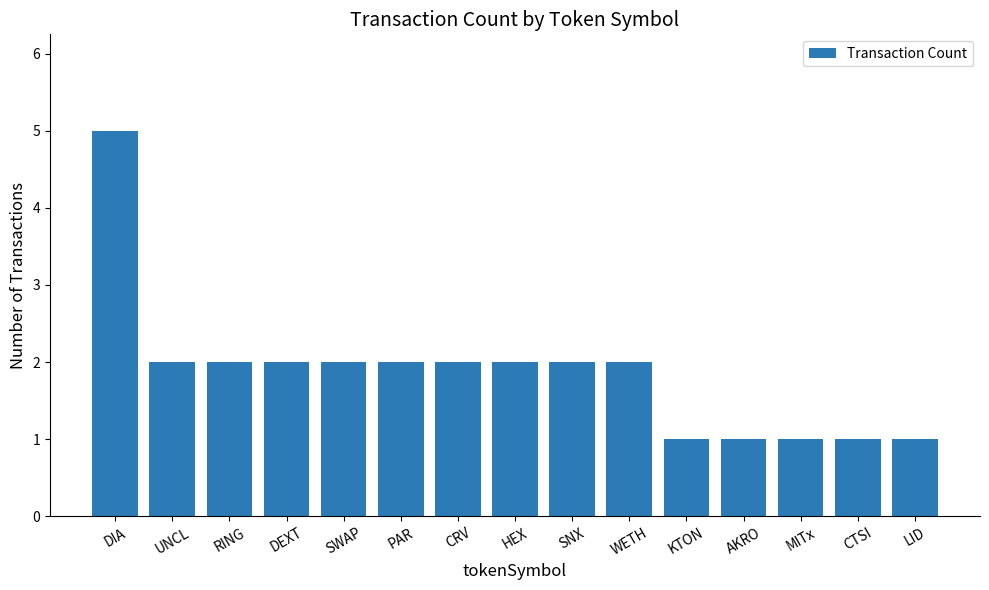

At which category does the chart reach its peak across all series?

DIA